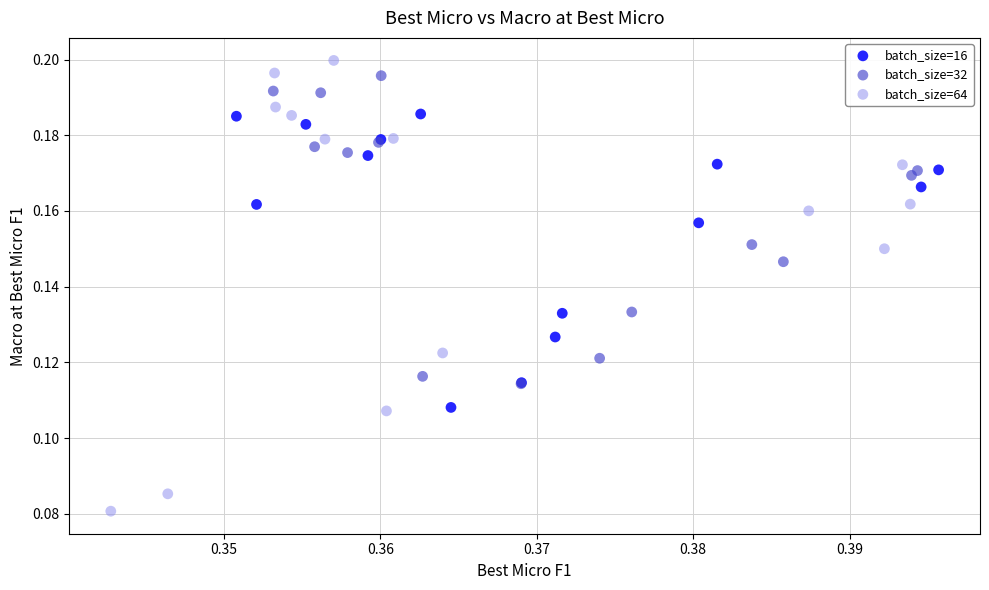

Which series has the largest Y range (max minus min)?

batch_size=64